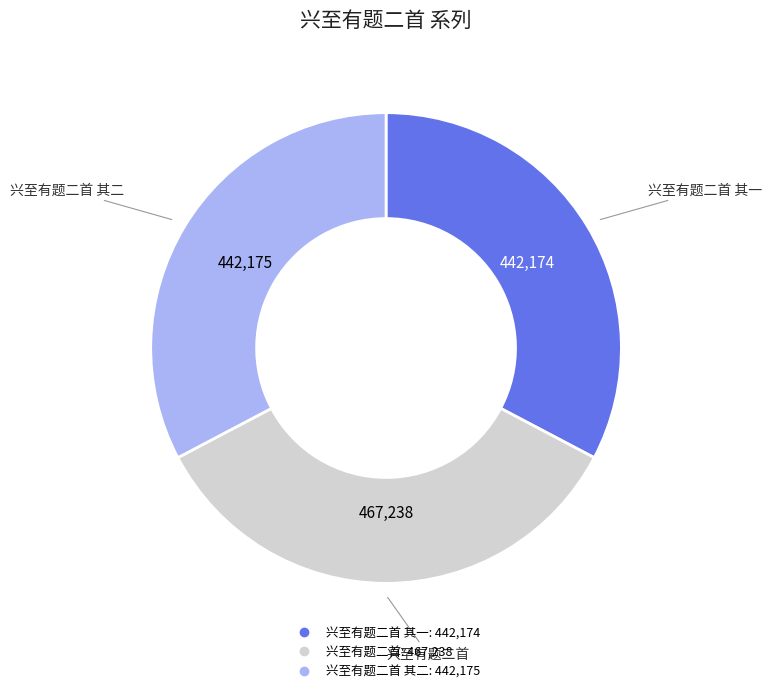

Does any single category account for the majority?

No